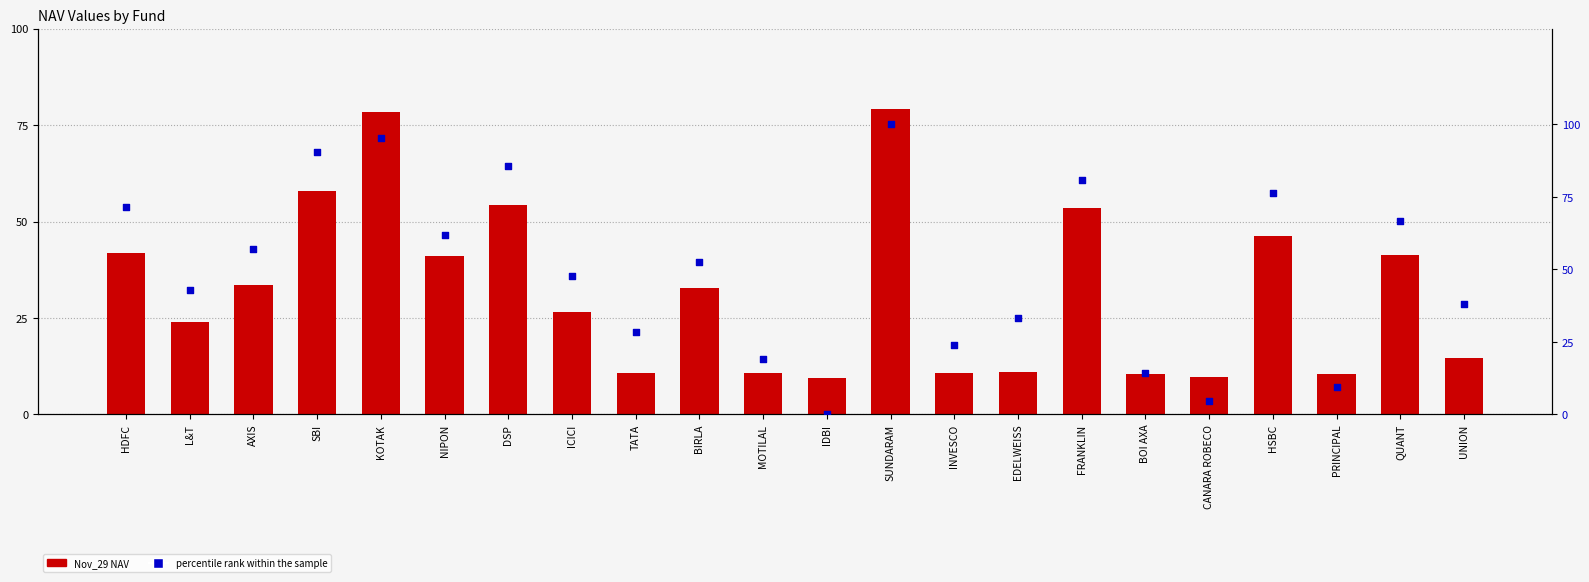

Which series has the largest total across all categories?

percentile rank within the sample